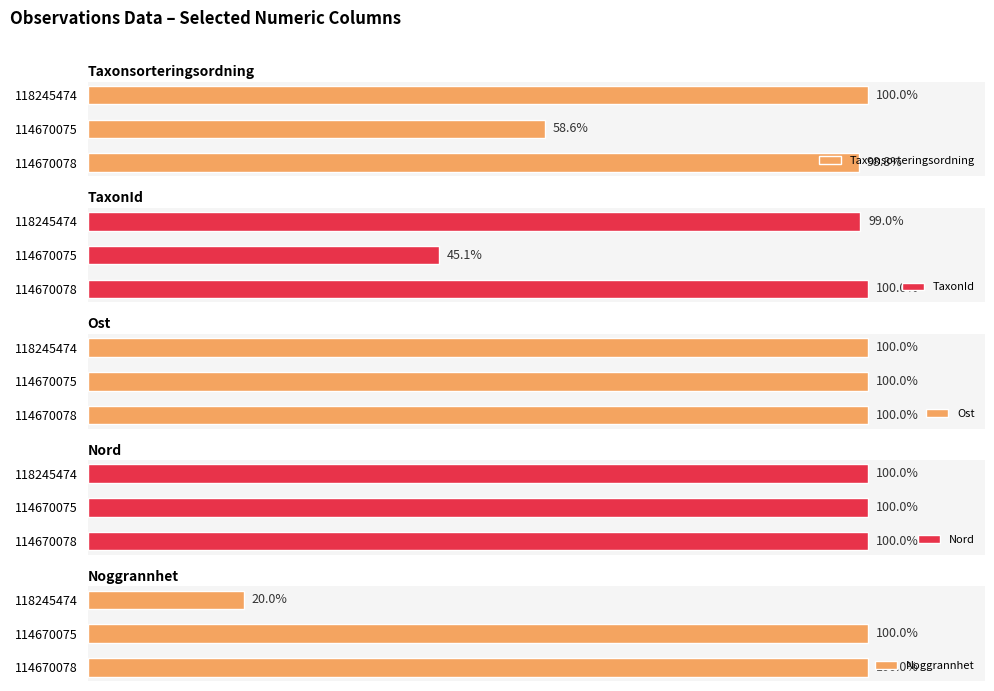

Reading left to right, list all the values displayed in this chart.

Taxonsorteringsordning: 98.8	58.6	100.0
TaxonId: 100.0	45.1	99.0
Ost: 100.0	100.0	100.0
Nord: 100.0	100.0	100.0
Noggrannhet: 100.0	100.0	20.0